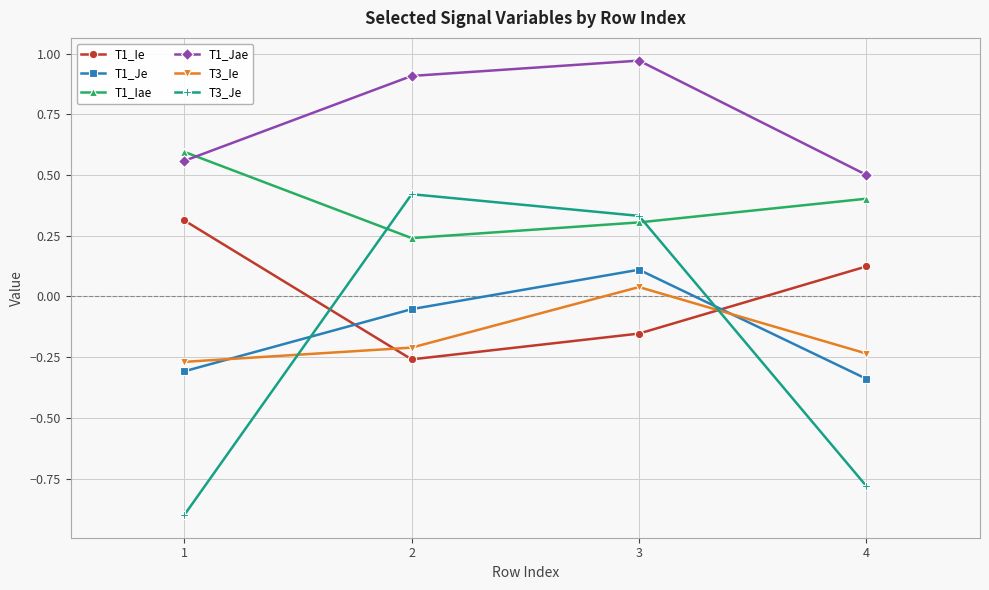

At which category does the chart reach its peak across all series?

3